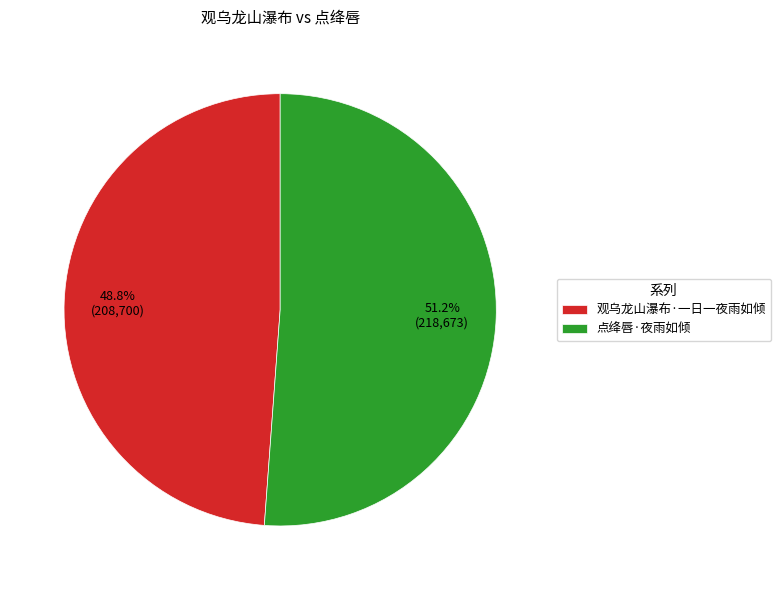

Rank the categories by value from highest to lowest.

点绛唇·夜雨如倾, 观乌龙山瀑布·一日一夜雨如倾